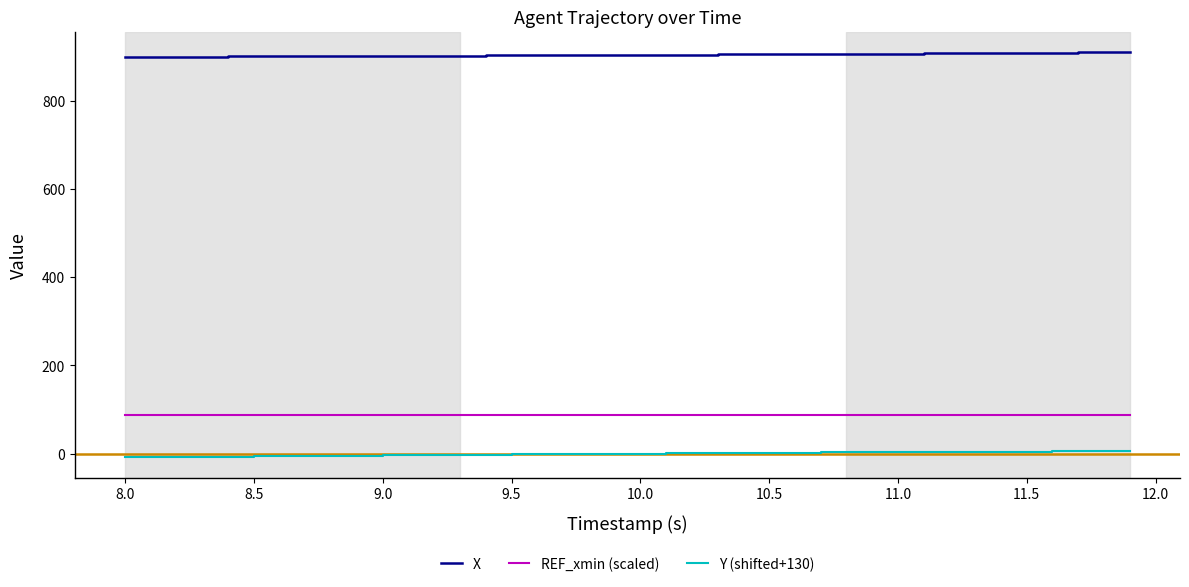

True or false: REF_xmin (scaled) and X intersect in this chart.

False